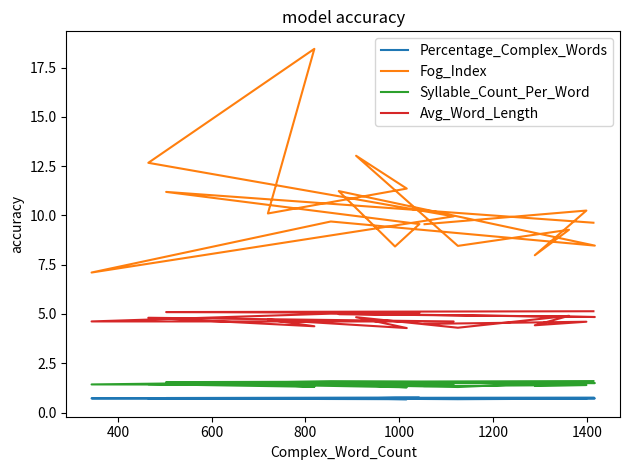

Does the chart display data point markers on the line(s)?

No